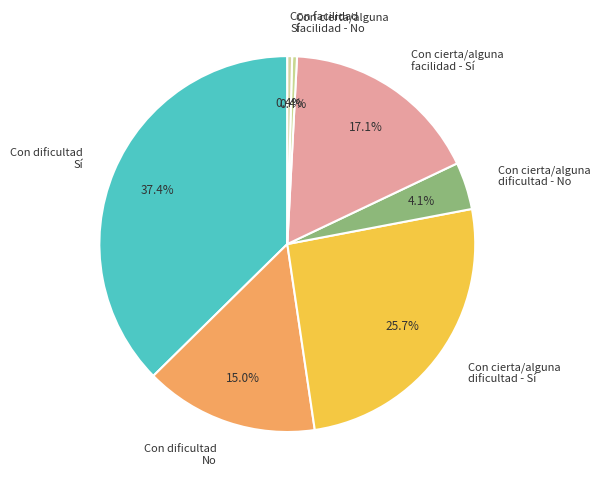

Which has a higher value, Con cierta/alguna facilidad - Sí or Con cierta/alguna facilidad - No?

Con cierta/alguna facilidad - Sí